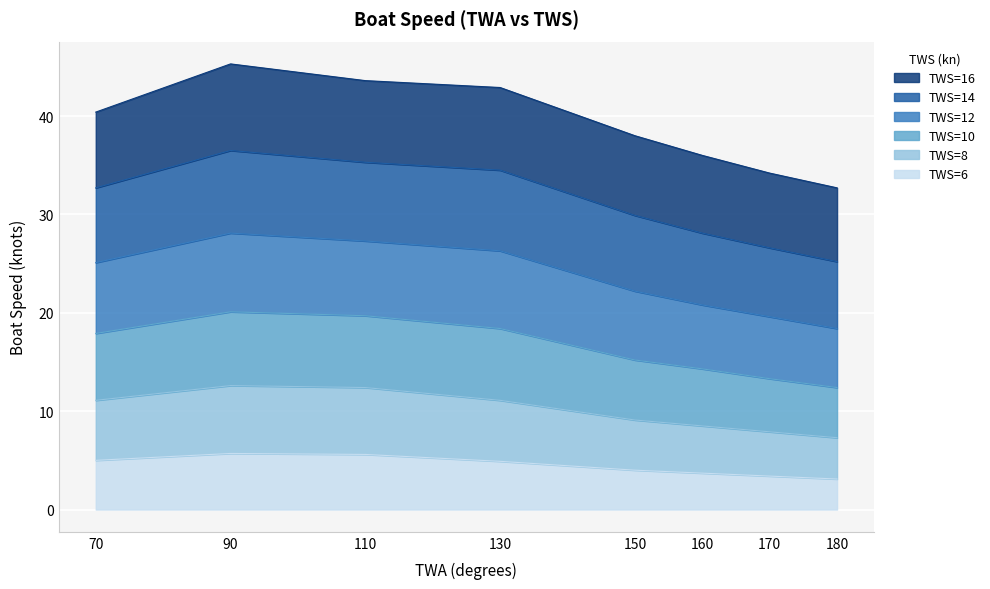

At how many categories does at least one series exceed 28?

8